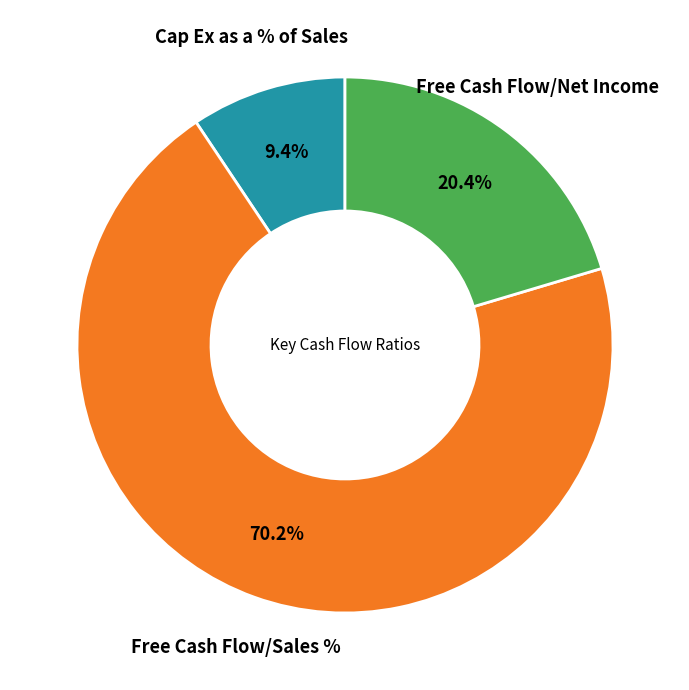

Does any single category account for the majority?

Yes